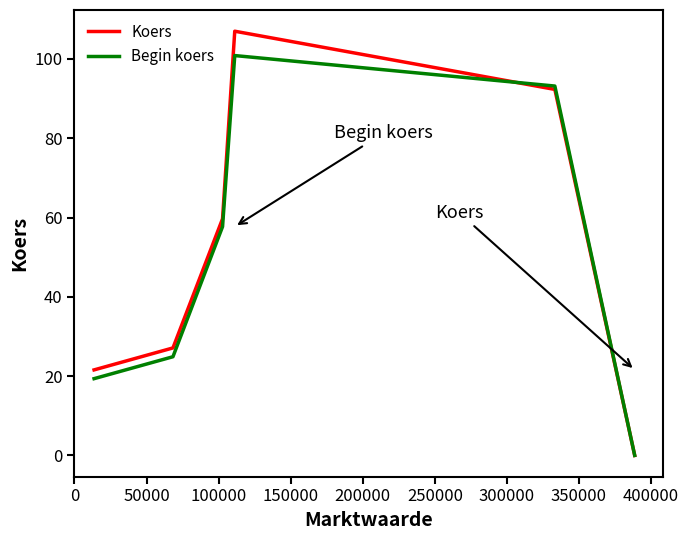

What is the greatest value displayed?

107.0